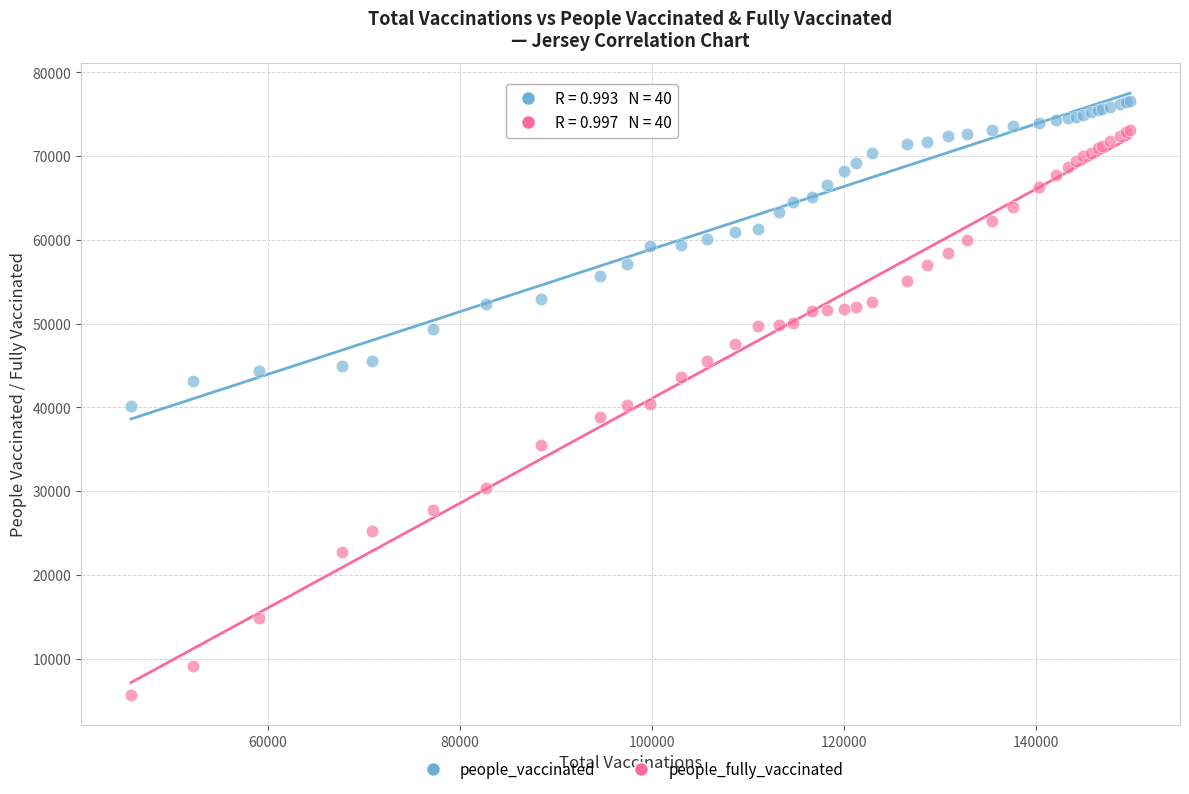

Which series has the largest Y range (max minus min)?

people_fully_vaccinated